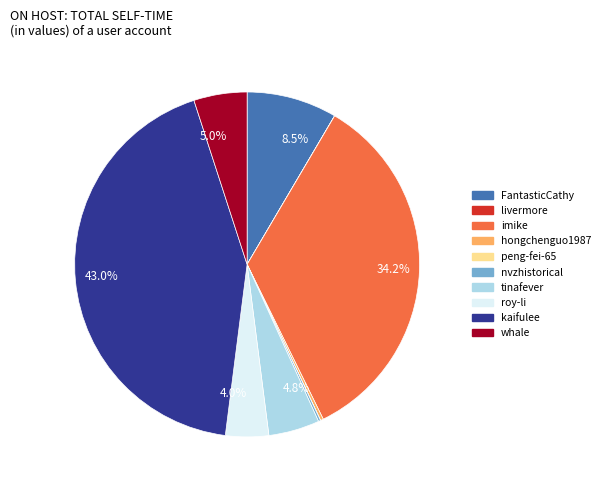

What is the largest slice in the pie chart?

kaifulee